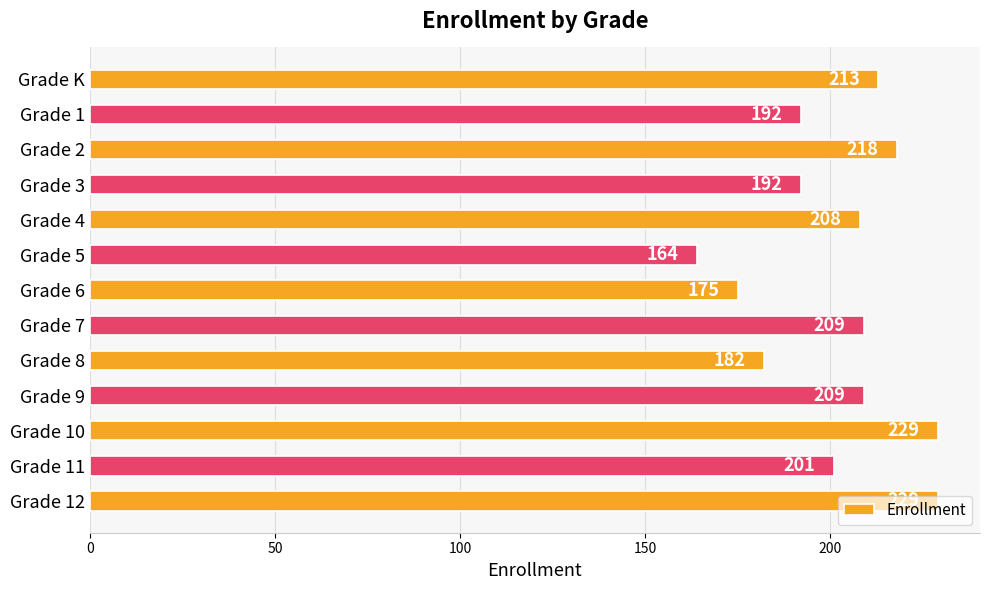

True or false: the data shows 104 at Grade 9.

False